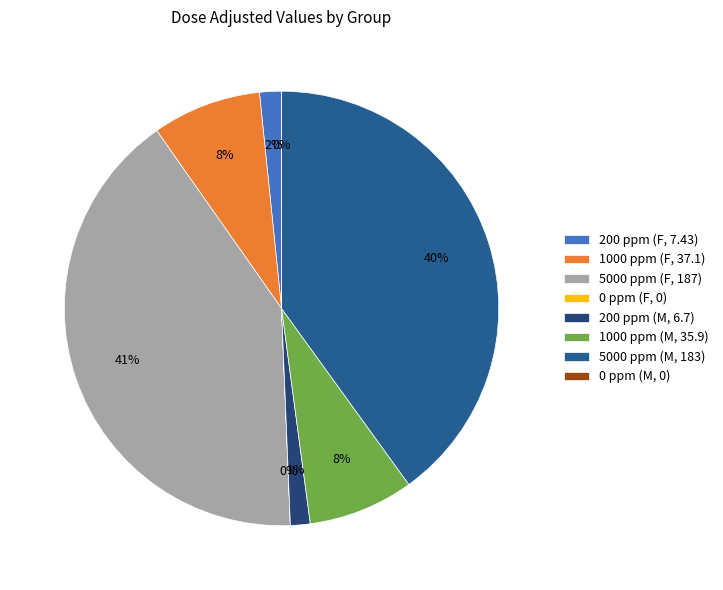

The 1000 ppm (F, 37.1) slice represents 1% of the pie. True or false?

False